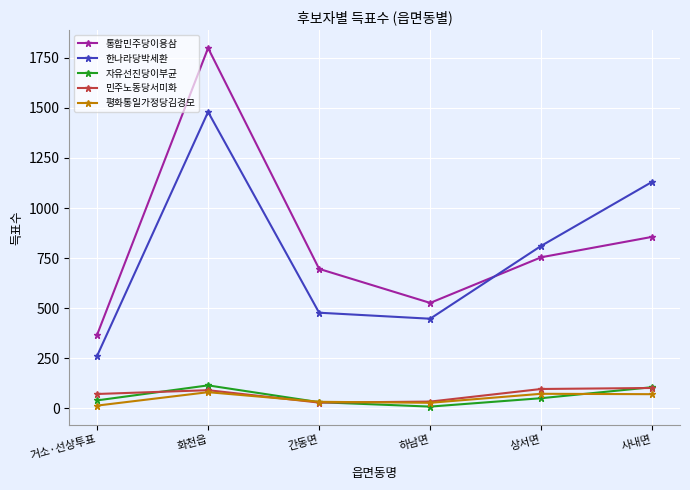

What is the label of the 4th point from the left?

하남면